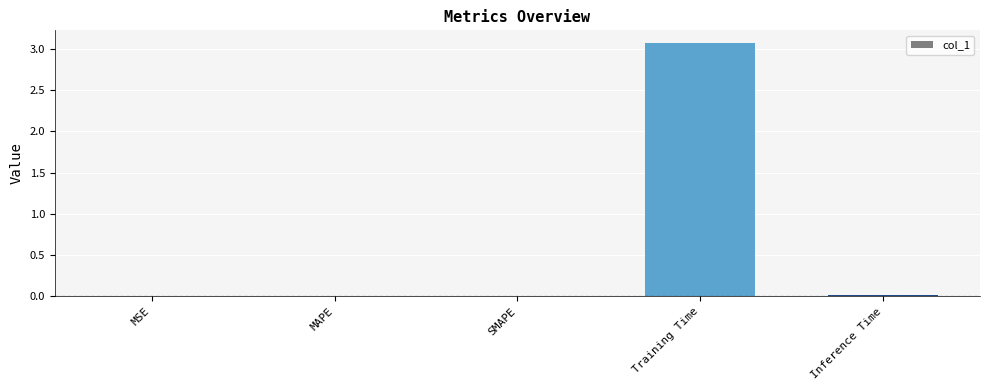

Are the bars horizontal?

No